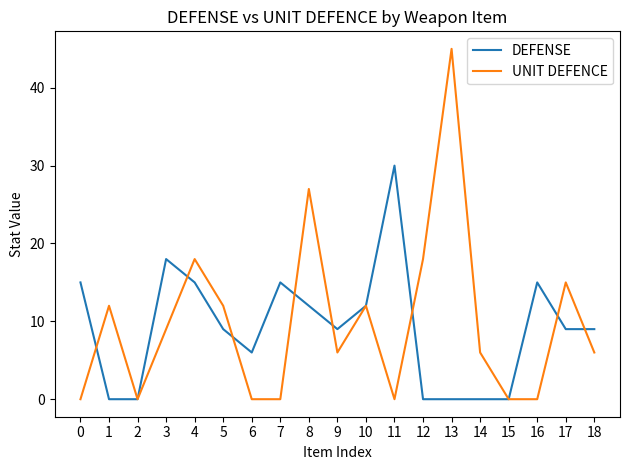

What is the sum of the UNIT DEFENCE values at 17 and 10?

27